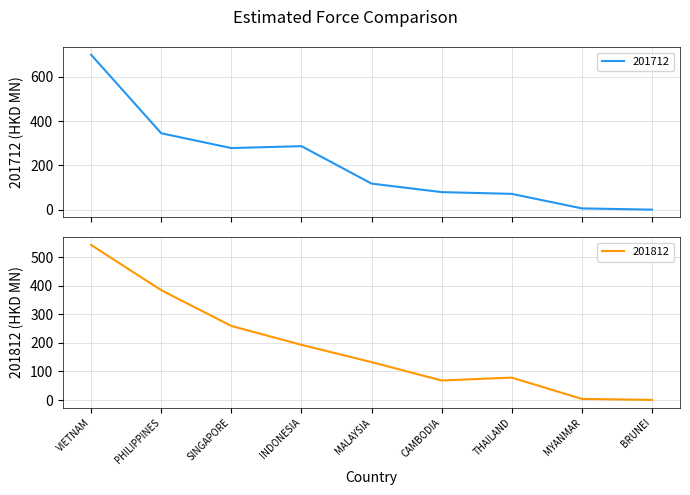

How many intersections are there between 201712 and 201812?

7